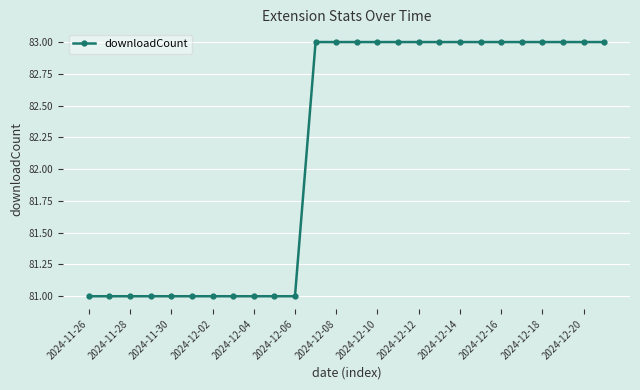

What is the value of the 15th point from the left?

83